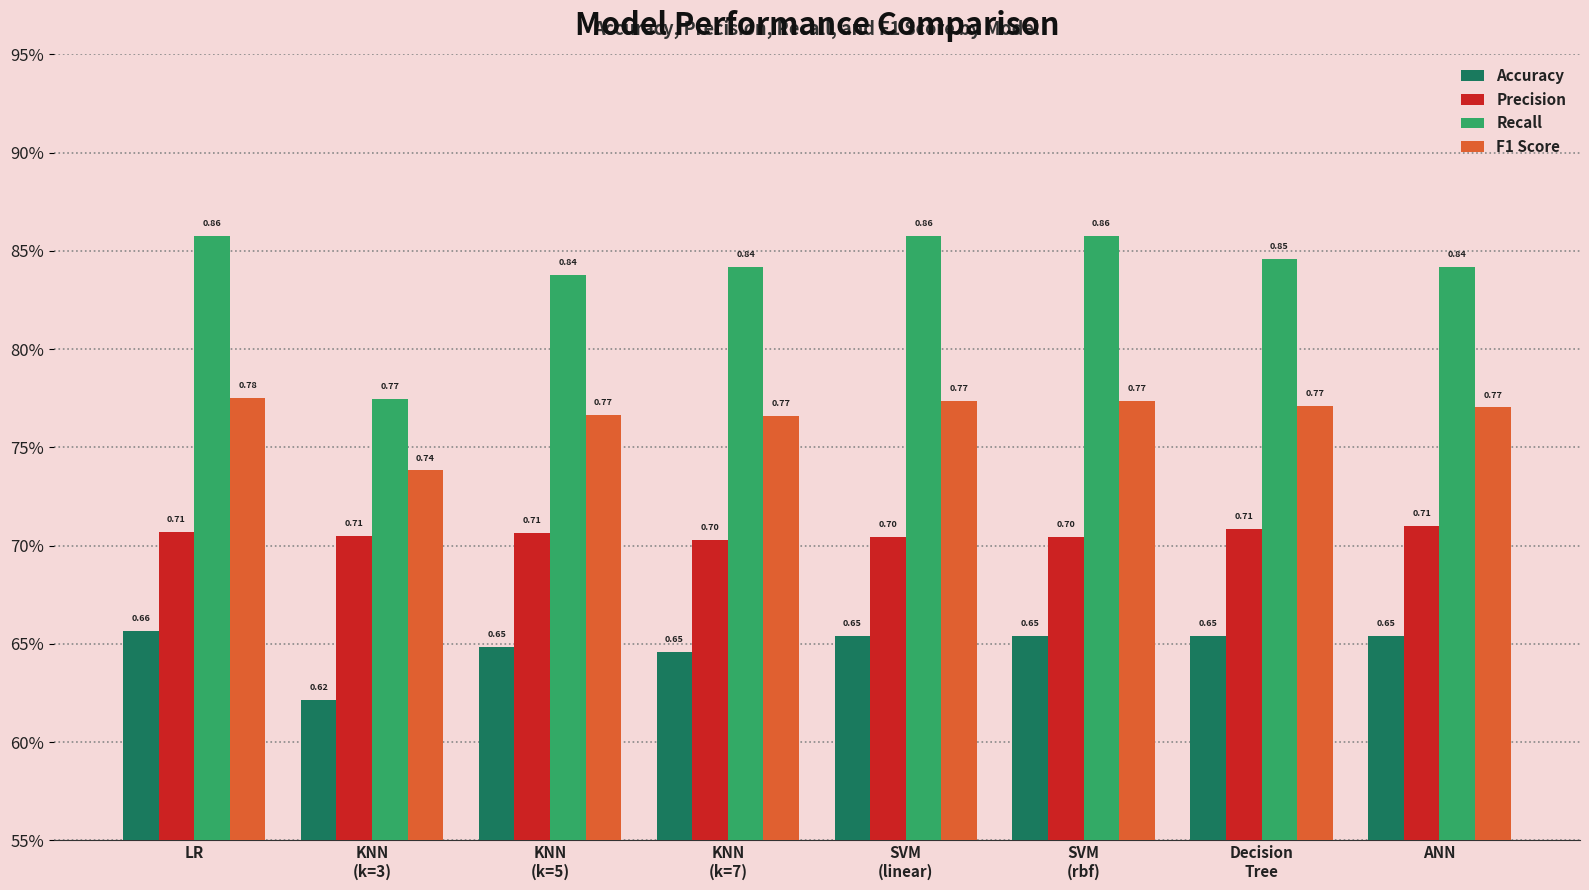

What is the value of the Recall bar at the 8th from the left?

0.8